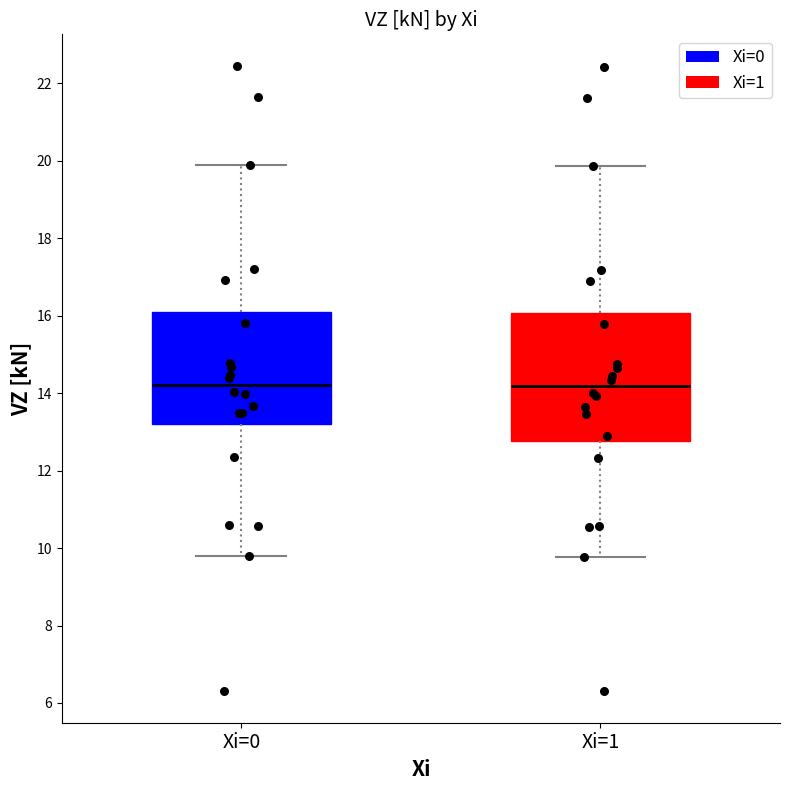

Where is the upper edge of the box for Xi=1 on the y-axis? The values are not printed on the chart, so give them approximately, as read against the axis.

16.0